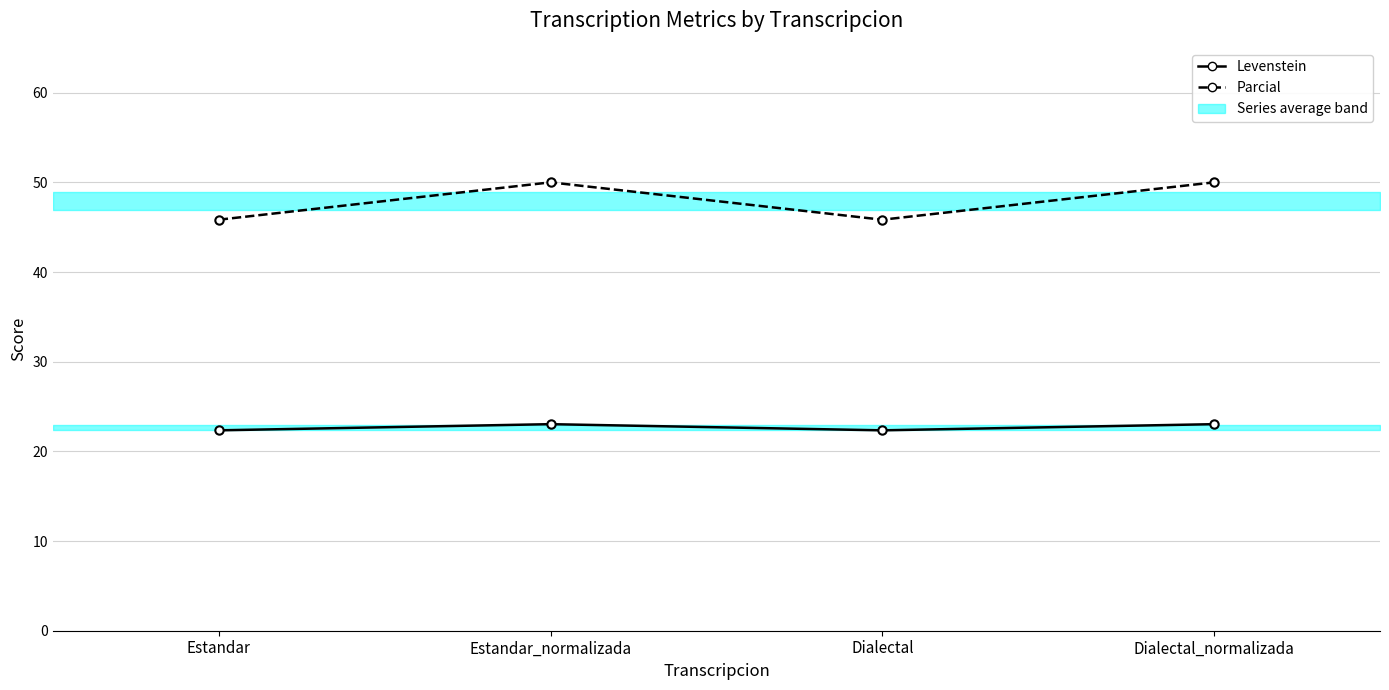

Reading left to right, what are all the values shown in this chart?

Levenstein: Estandar=22.3	Estandar_normalizada=23.0	Dialectal=22.3	Dialectal_normalizada=23.0
Parcial: Estandar=45.8	Estandar_normalizada=50.0	Dialectal=45.8	Dialectal_normalizada=50.0